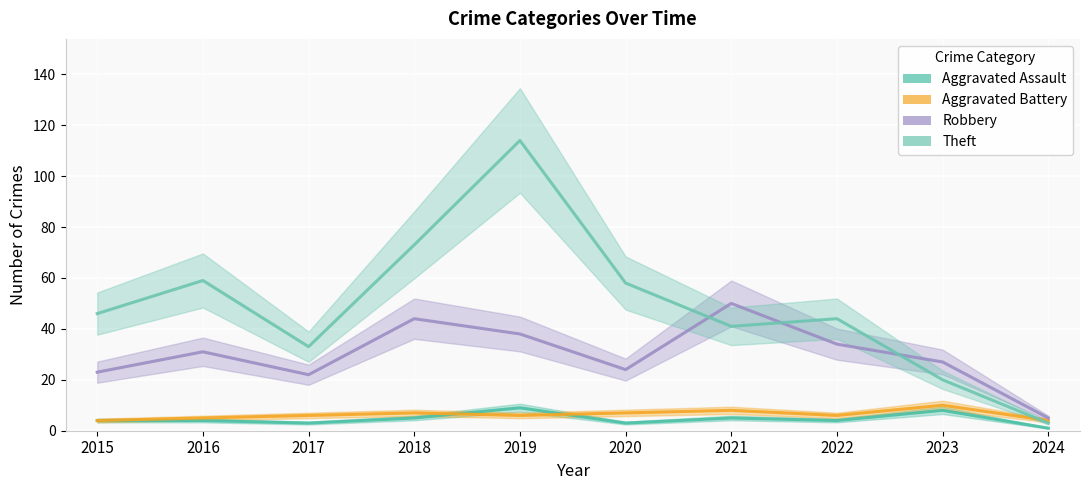

True or false: Aggravated Battery and Robbery intersect in this chart.

False